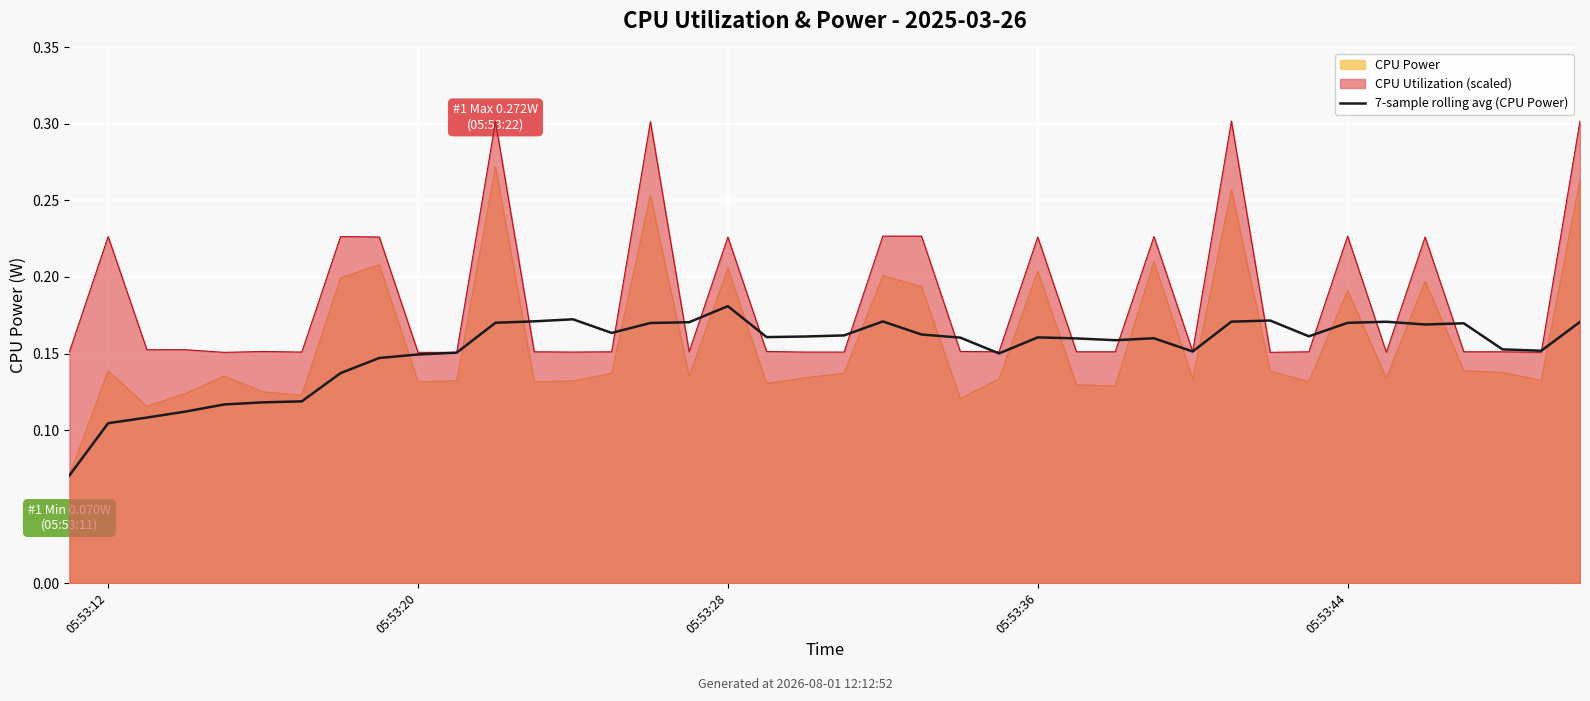

How many lines are shown in the chart?

1